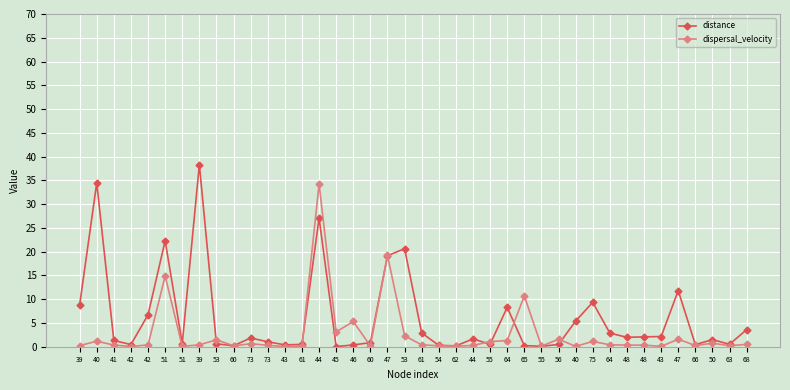

Rank the categories by distance value from lowest to highest.

45, 55, 62, 60, 65, 54, 46, 43, 66, 42, 56, 61, 63, 55, 53, 51, 60, 73, 41, 50, 44, 73, 48, 48, 43, 64, 61, 68, 40, 42, 64, 39, 75, 47, 47, 53, 51, 44, 40, 39